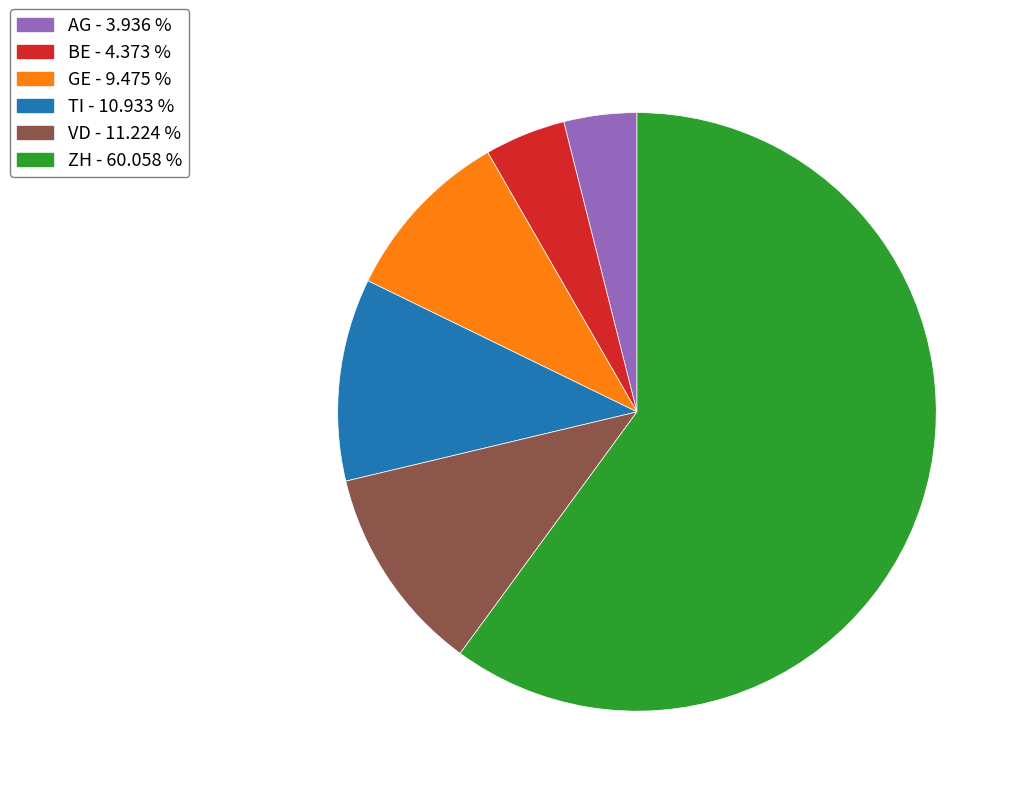

Which slice is the largest?

ZH